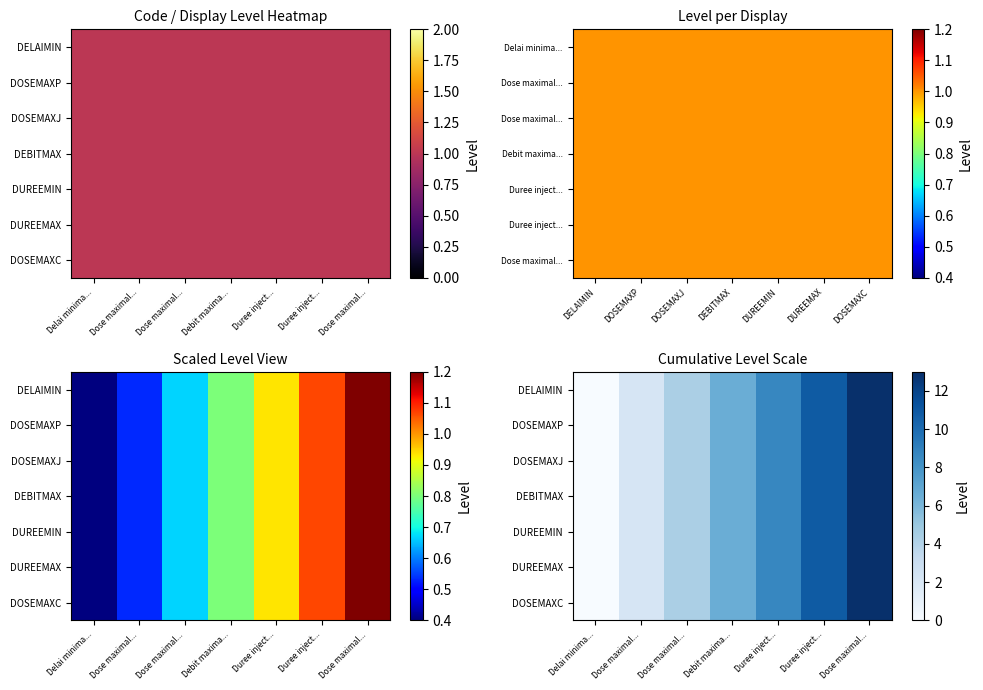

What is the total value across all series at Dose maximal...?

15.2